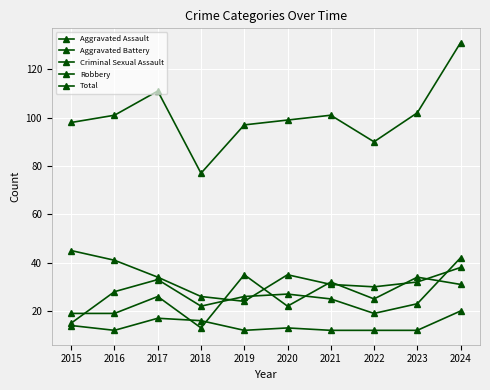

How many lines are shown in the chart?

5